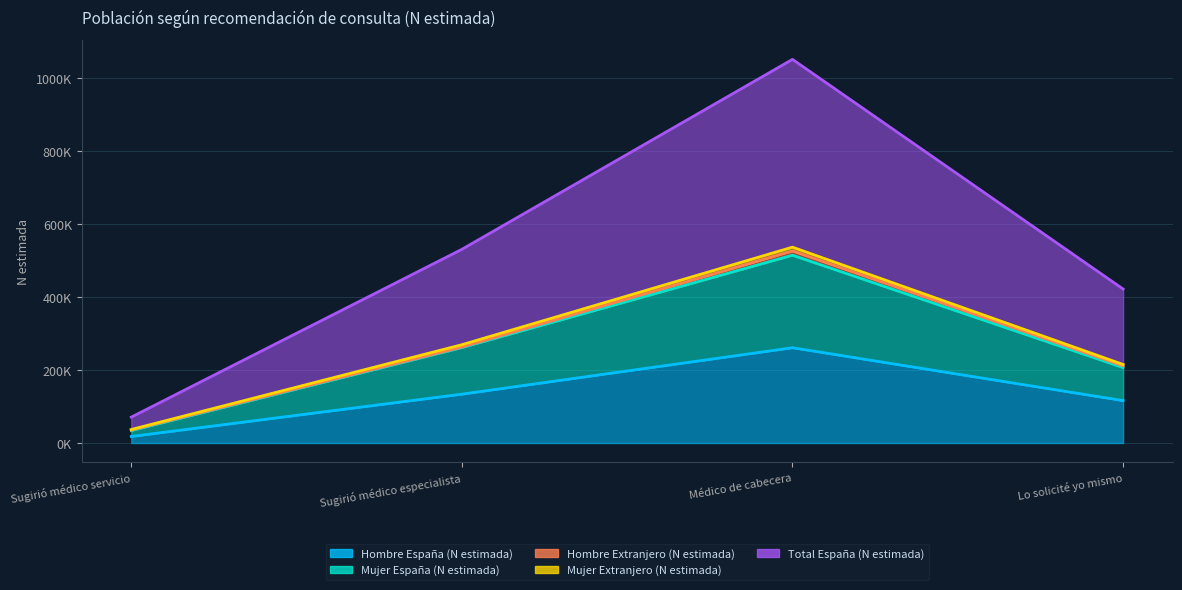

The Total España (N estimada) series shows 170403 at Médico de cabecera. True or false?

False